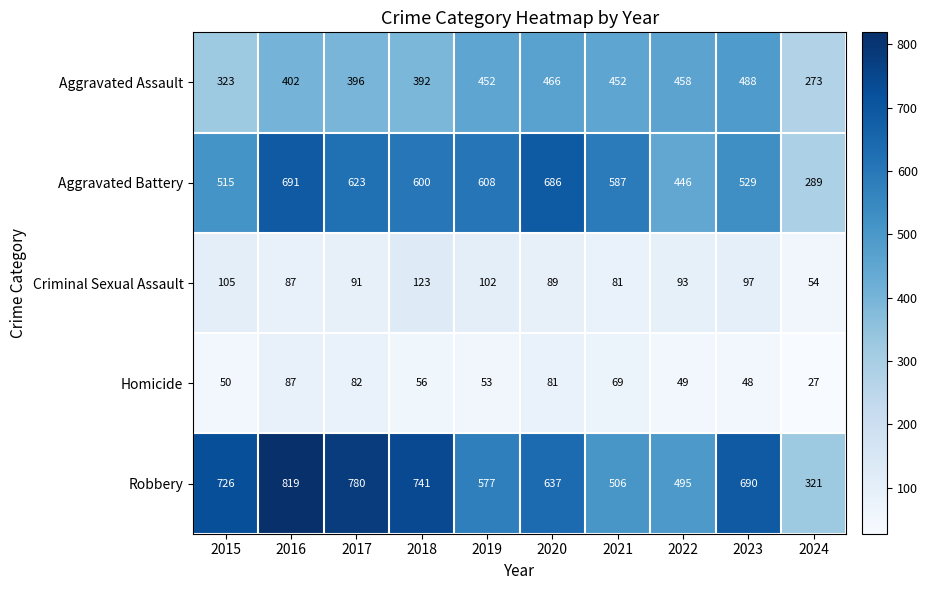

The Robbery series shows 248 at 2022. True or false?

False